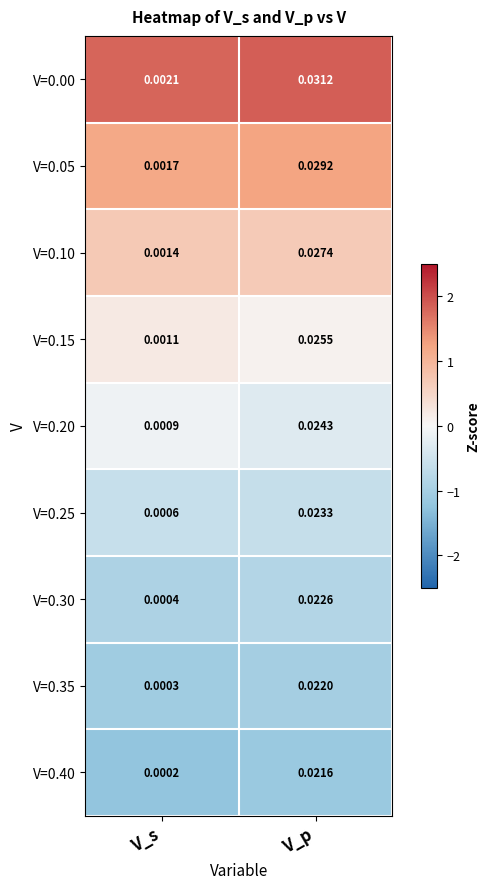

Between V_s and V_p, which series saw the biggest shift?

V=0.00